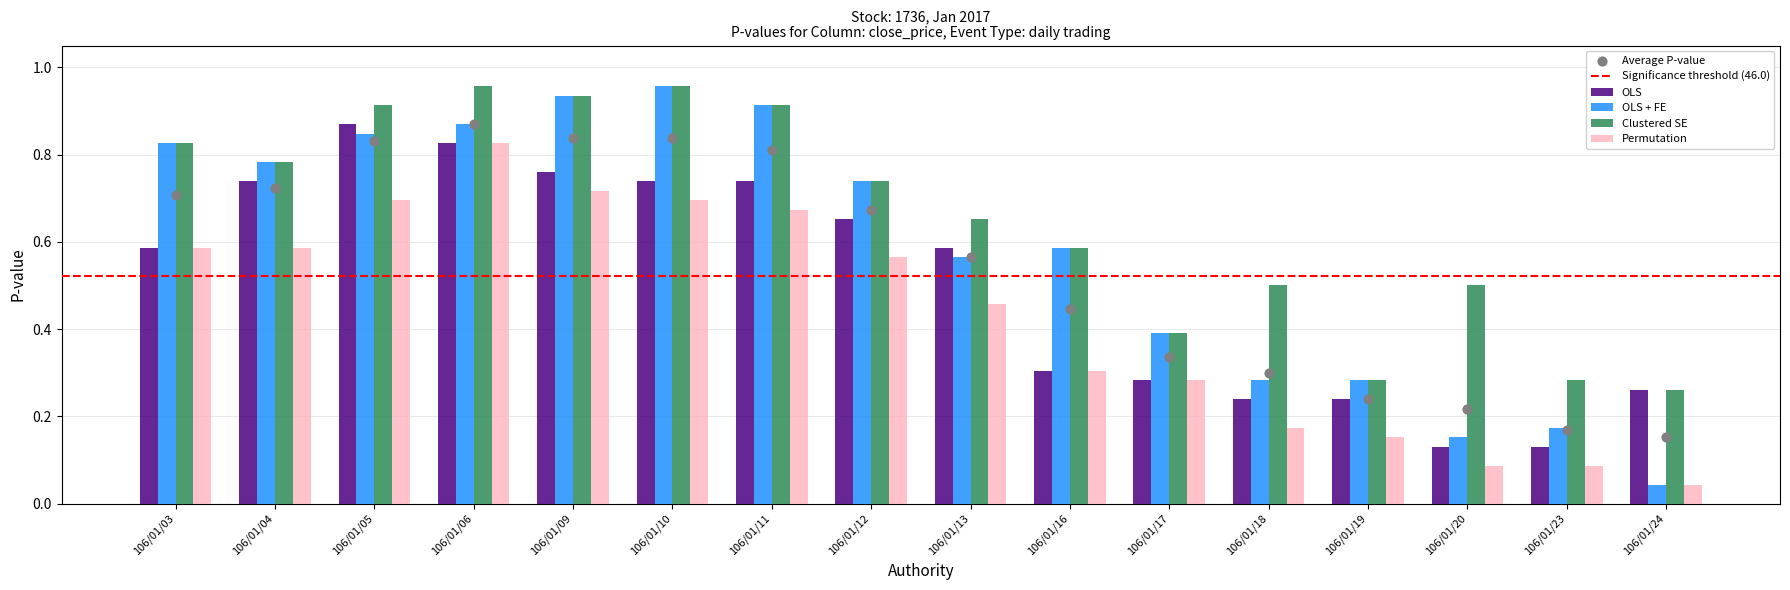

Which series reaches the maximum Y coordinate?

OLS + FE